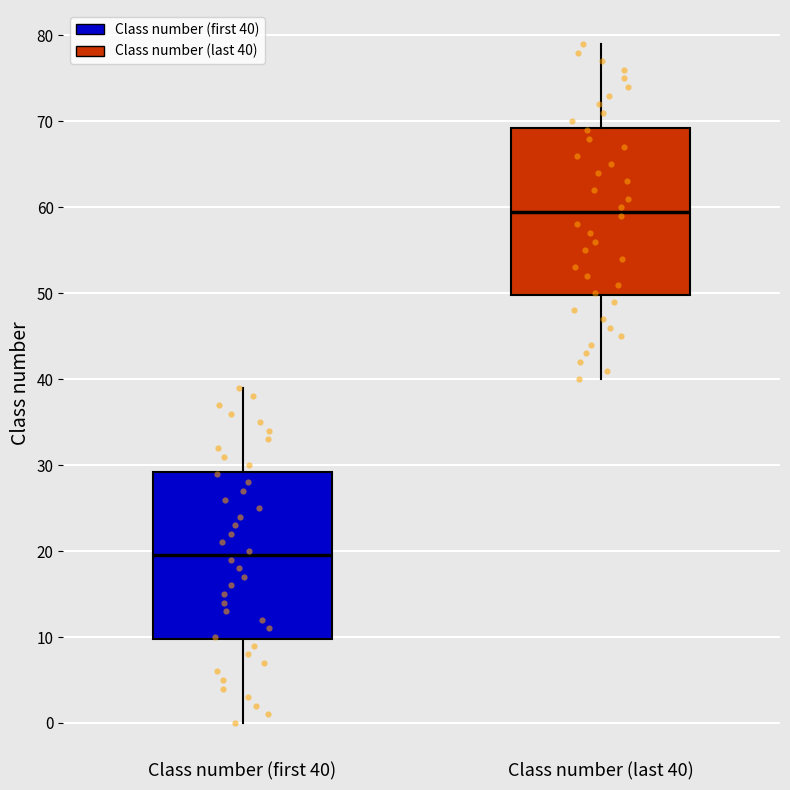

Which box's median line is the highest?

Class number (last 40)